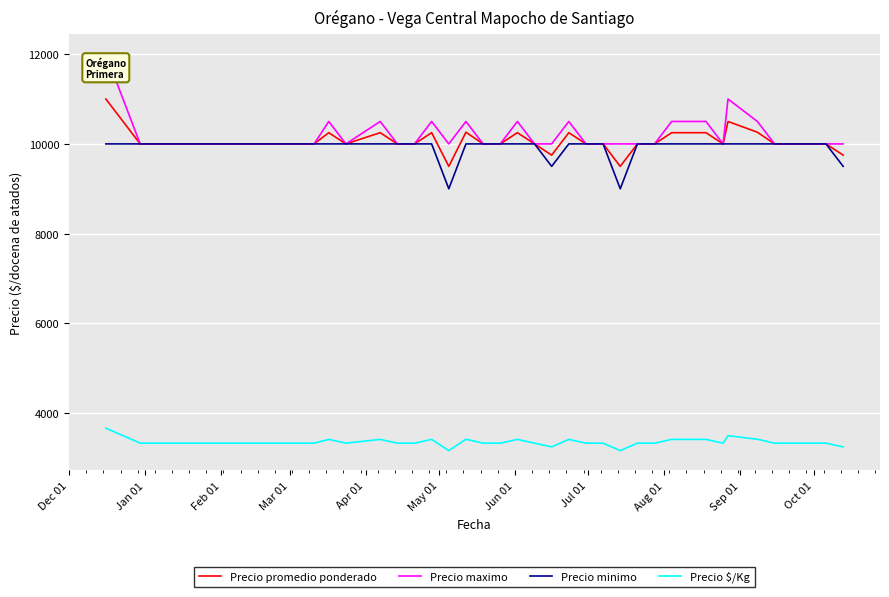

Rank the series by their maximum value, from highest to lowest.

Precio maximo, Precio promedio ponderado, Precio minimo, Precio $/Kg